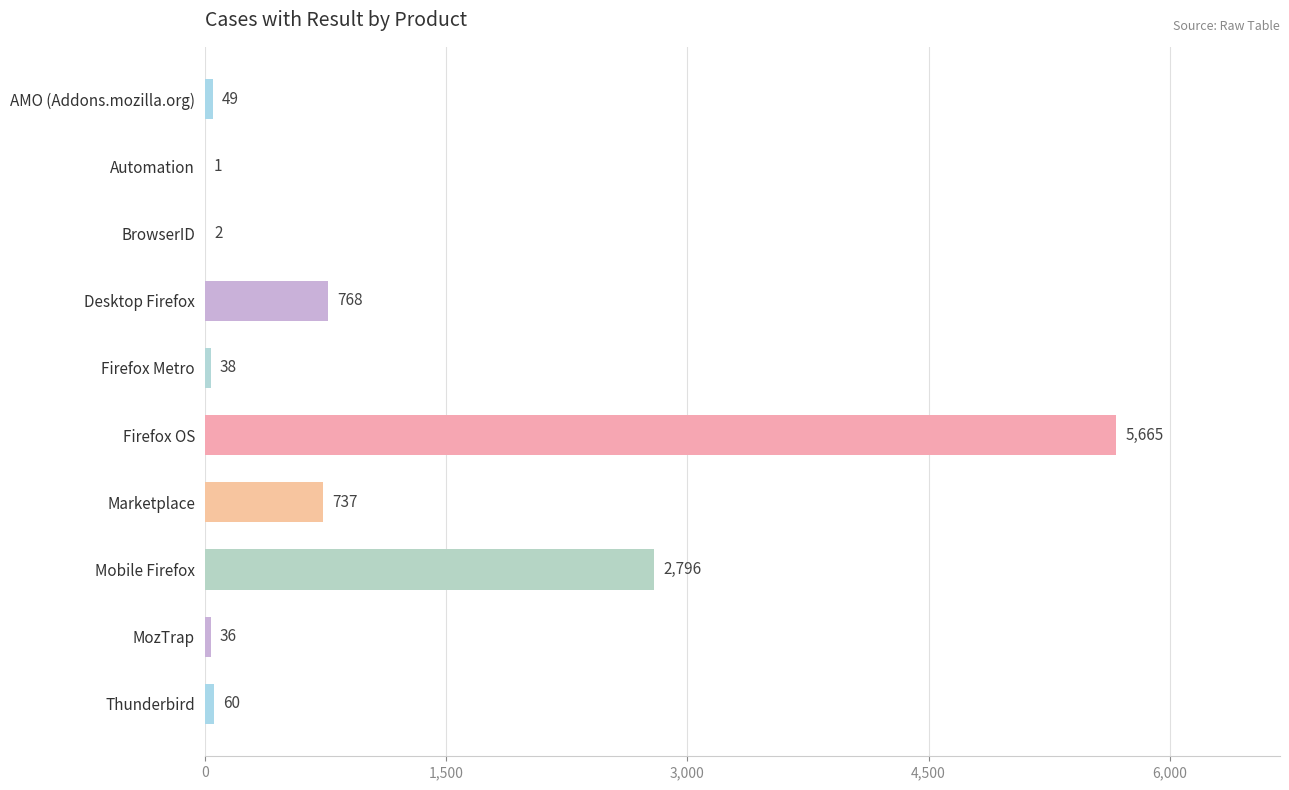

True or false: the data shows 2 at BrowserID.

True